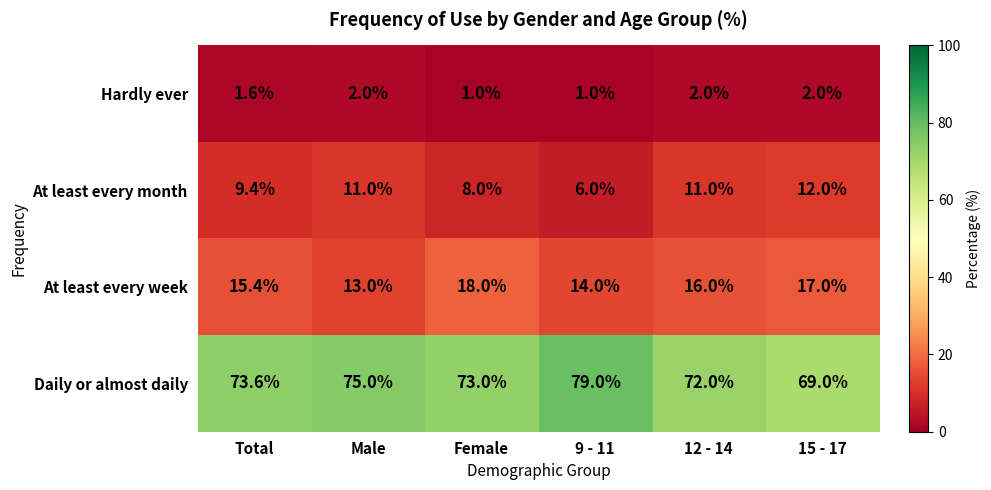

Which series has the largest range (max minus min)?

Daily or almost daily